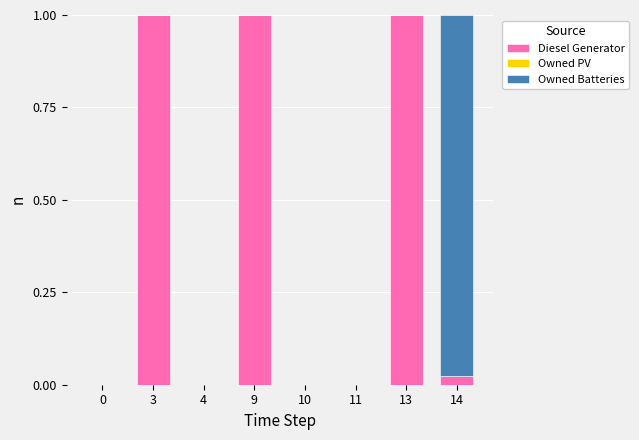

How many categories are shown in the chart?

8